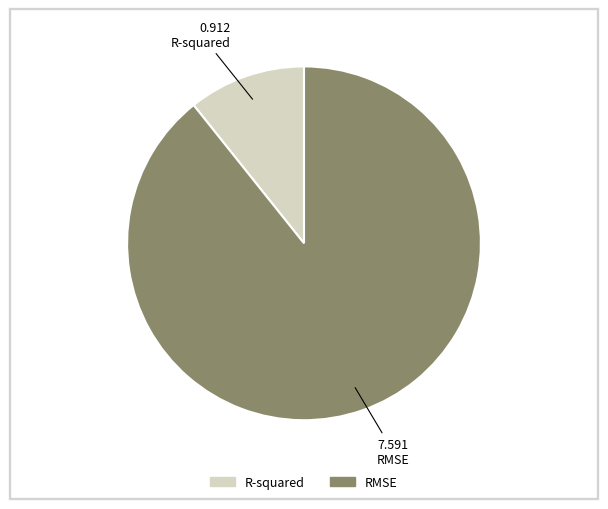

The R-squared slice represents 11% of the pie. True or false?

True